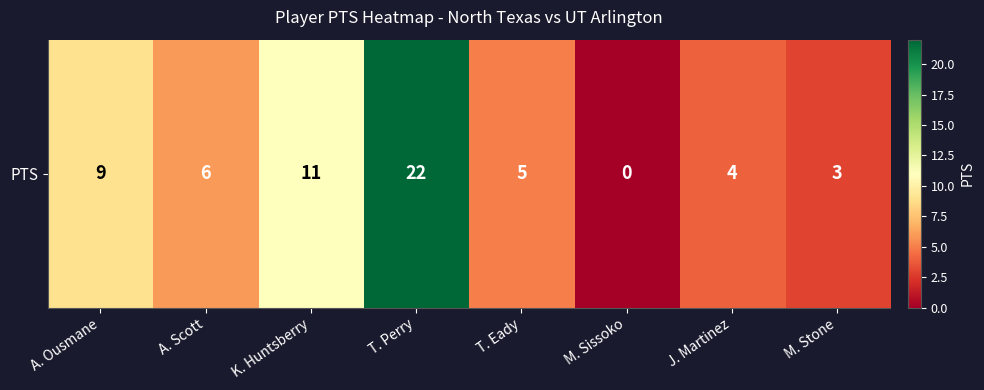

Reading left to right, extract all data points from this chart.

9	6	11	22	5	0	4	3